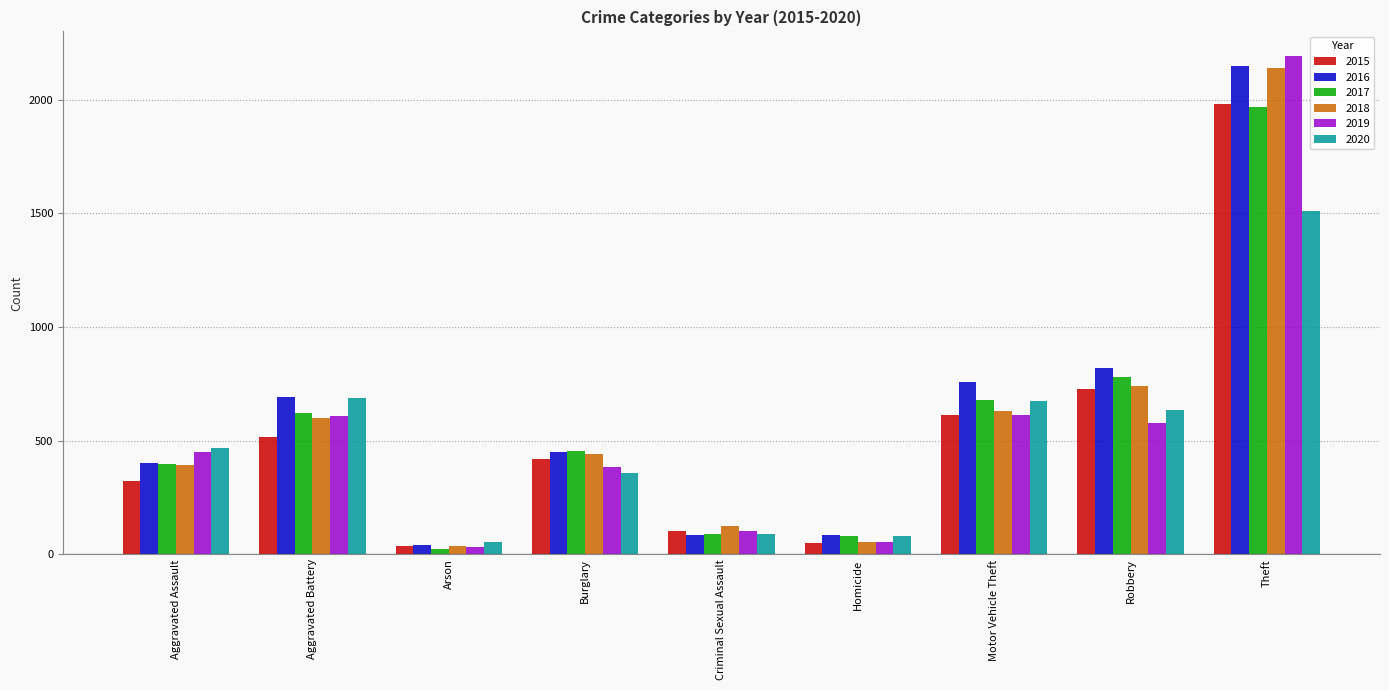

True or false: 2019 has a value of 1060 at Aggravated Battery.

False